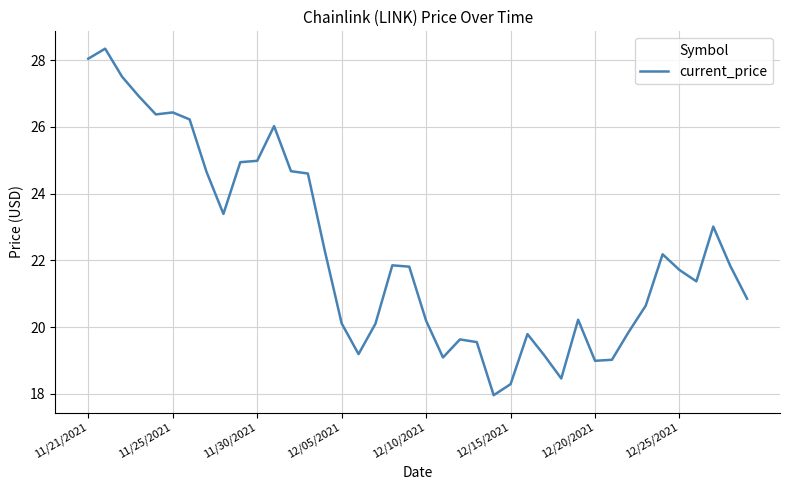

What is the maximum value shown in the chart?

28.3